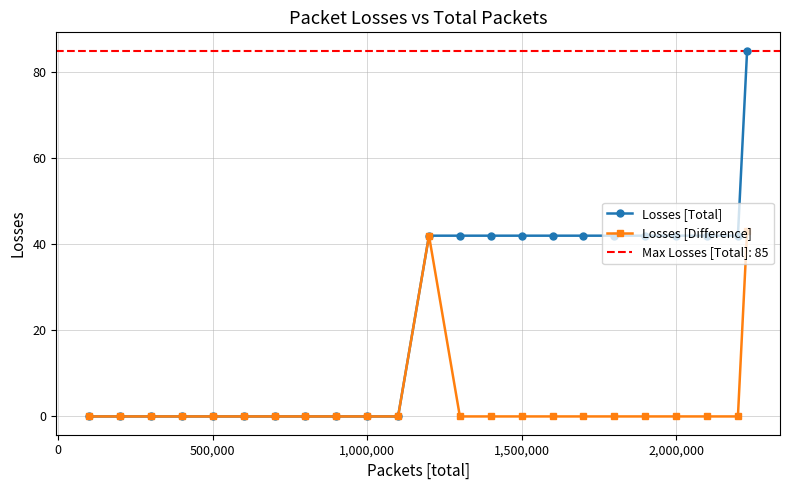

What is the difference between the maximum and minimum values in the Losses [Difference] series?

43